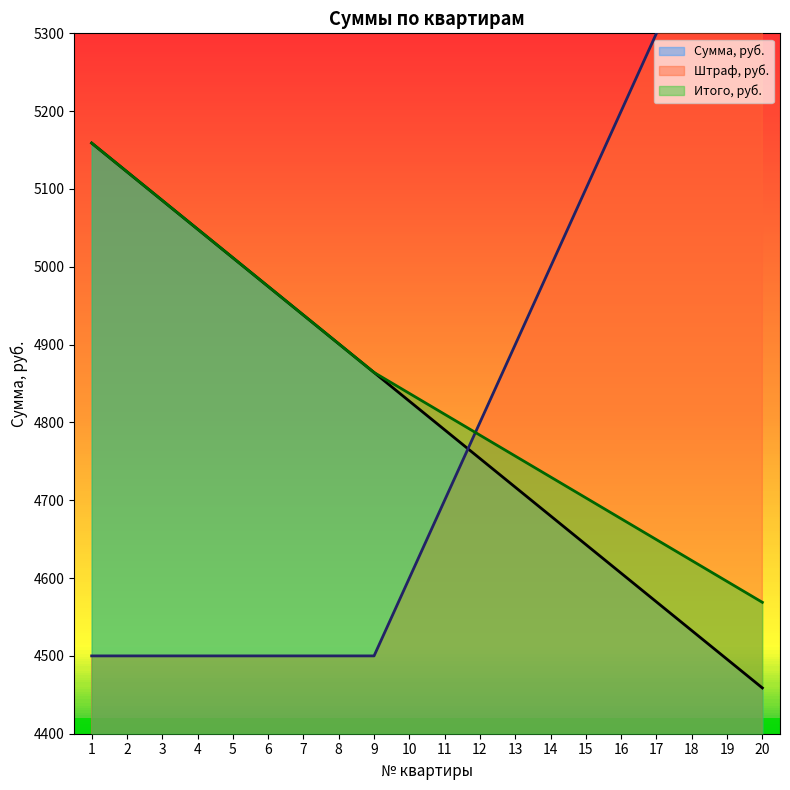

True or false: Итого, руб. has more than 2 points higher than both neighbors.

False